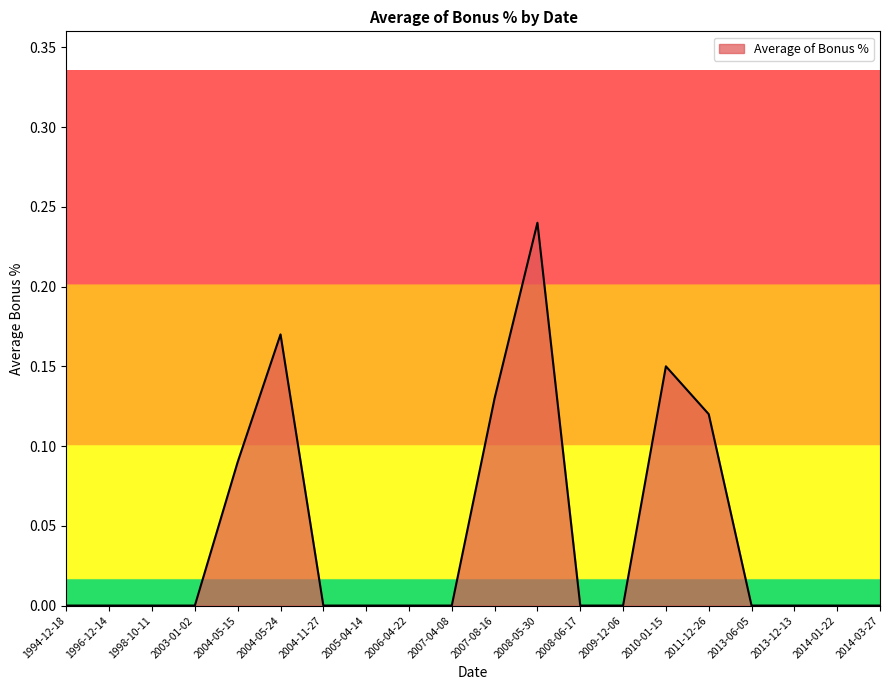

What position from the left is 2008-05-30?

12